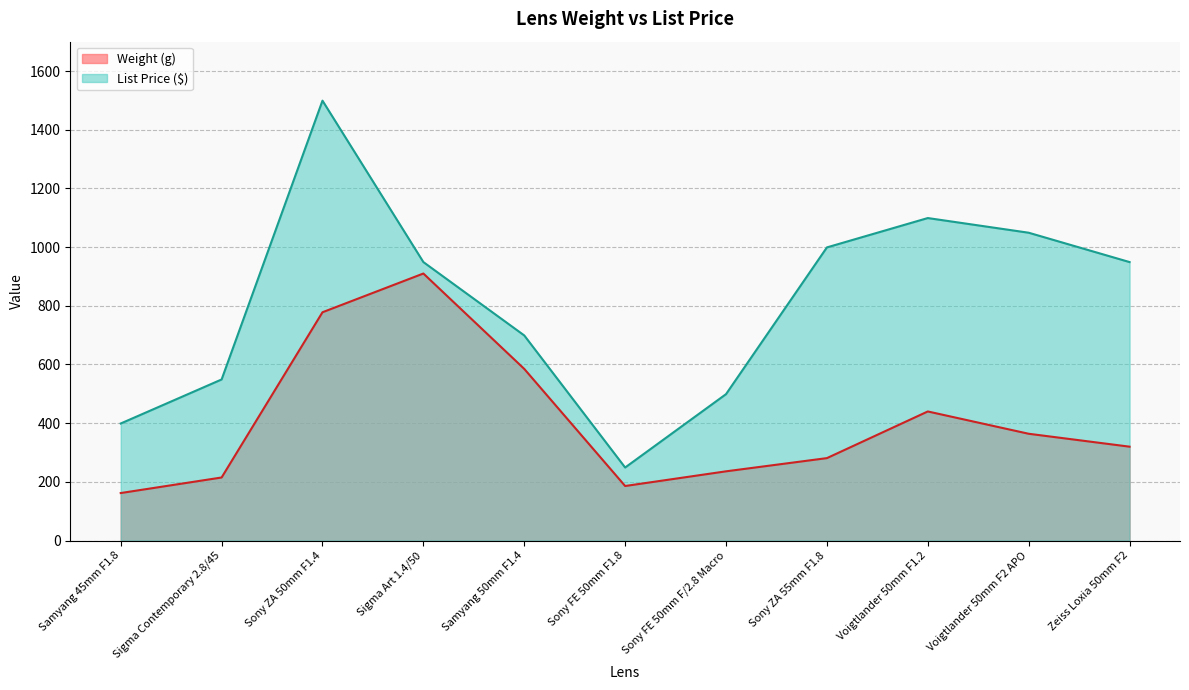

What is the spread (max minus min) of values at Voigtlander 50mm F1.2?

659